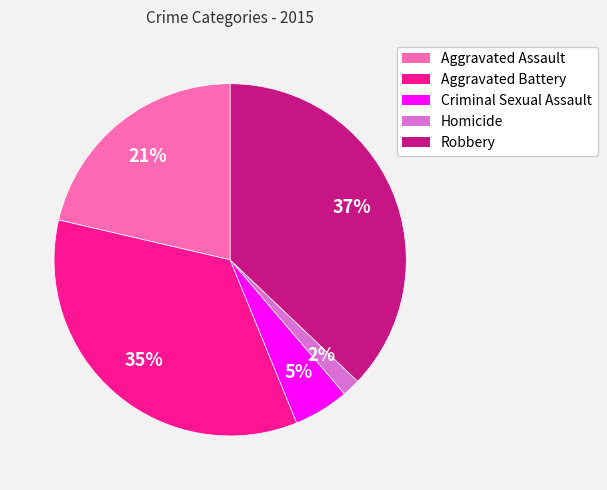

Which has a higher value, Criminal Sexual Assault or Aggravated Battery?

Aggravated Battery